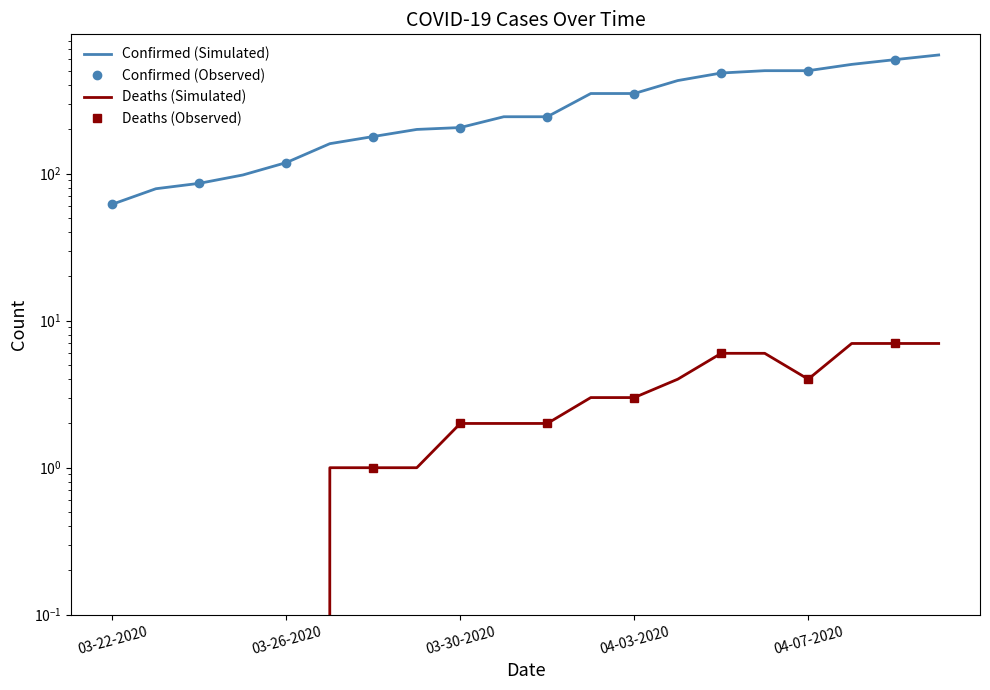

What is the sum of all Confirmed values?

6090